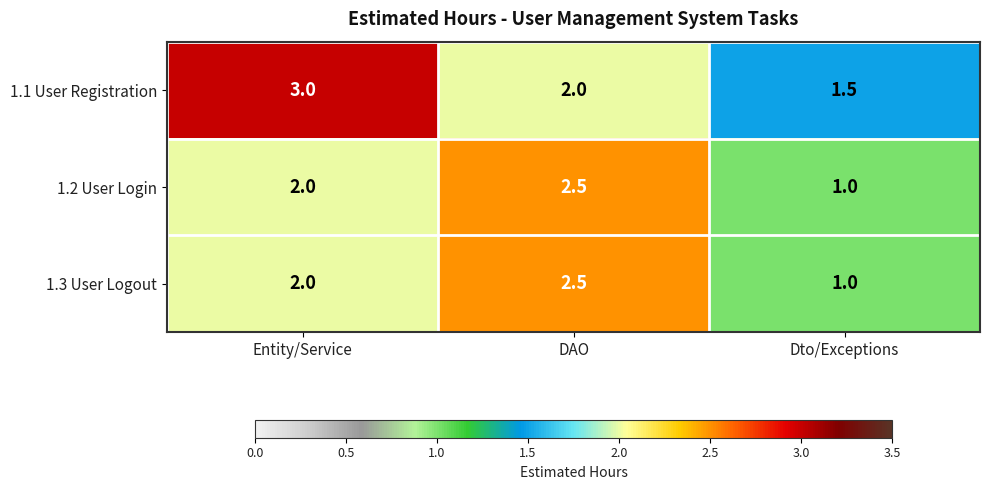

What is the difference between the maximum and second lowest values in the 1.2 User Login series?

0.5